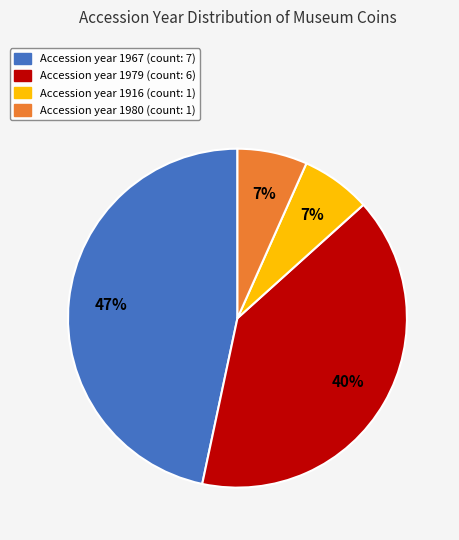

To the nearest percent, what is the average slice percentage?

25%